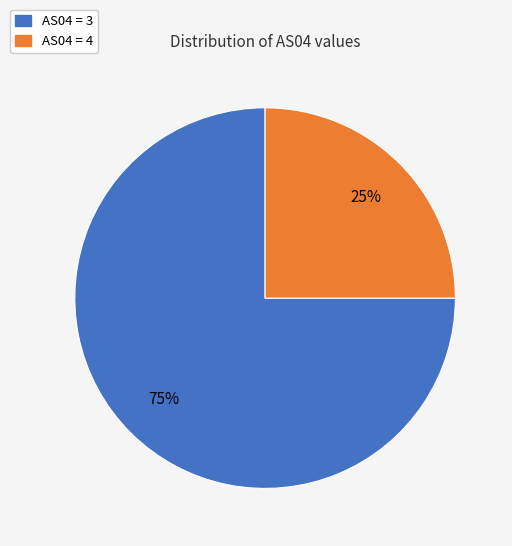

To the nearest percent, what is the average slice percentage?

50%